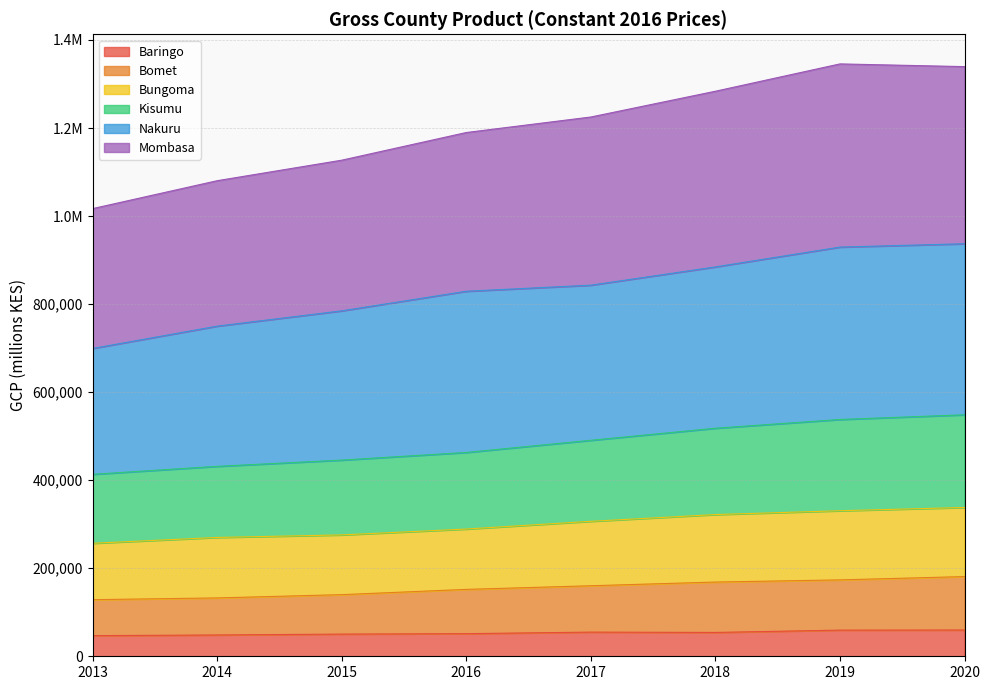

True or false: Kisumu has a value of 625772 at 2013.

False